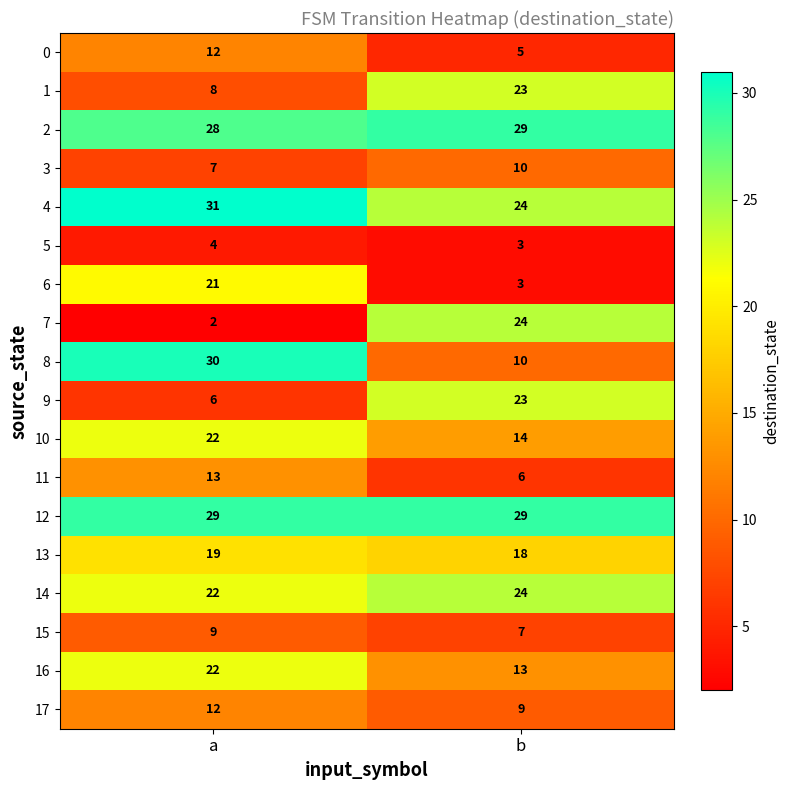

Rank the categories by 8 value from lowest to highest.

b, a